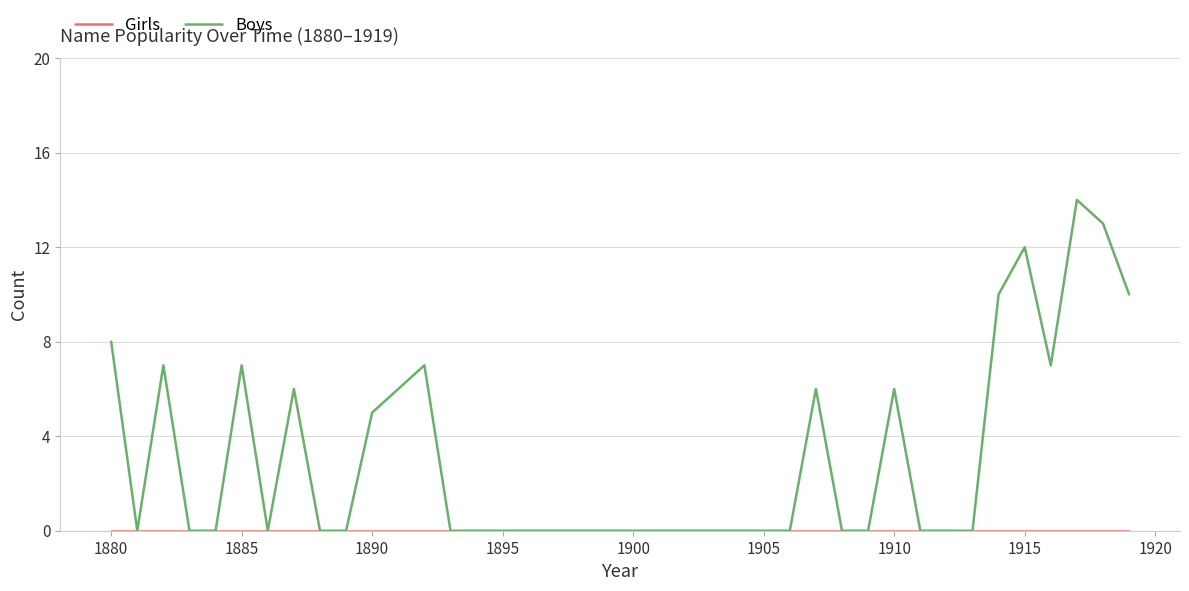

Which series has the largest total across all categories?

Boys